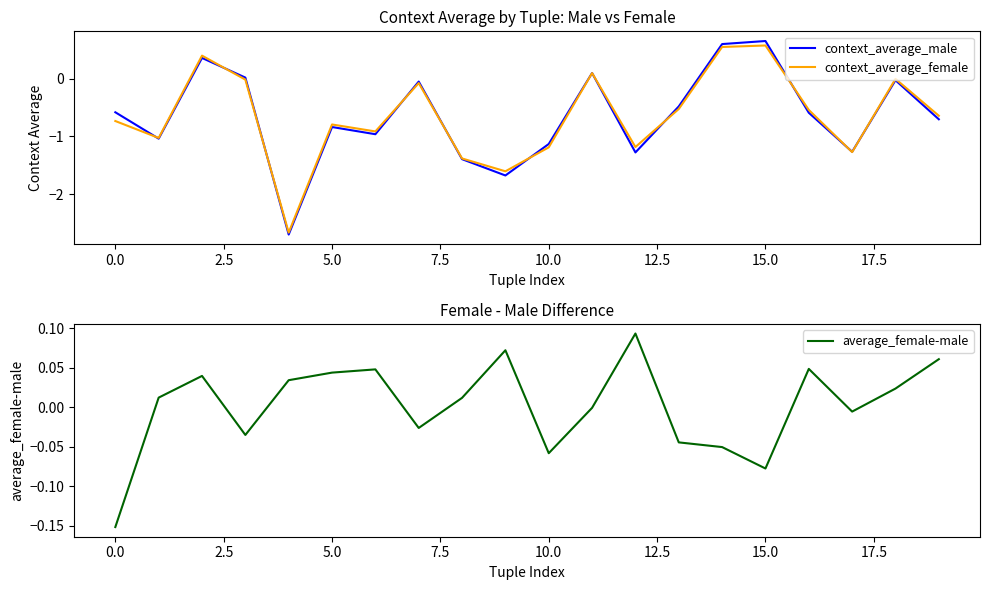

What is the lowest value of the context_average_female series?

-2.7